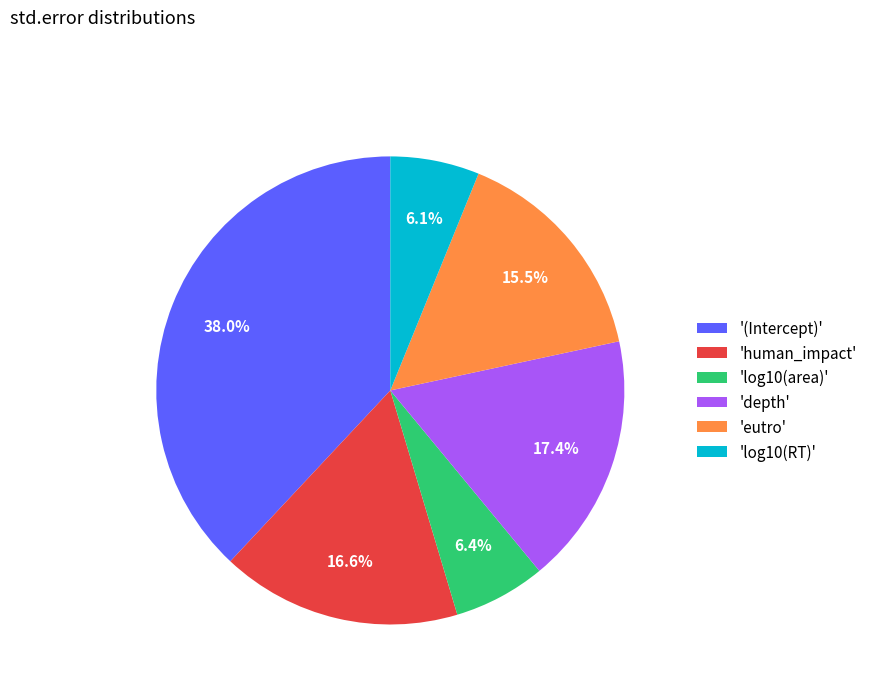

What is the total percentage of 'depth' and 'eutro'?

32.9%